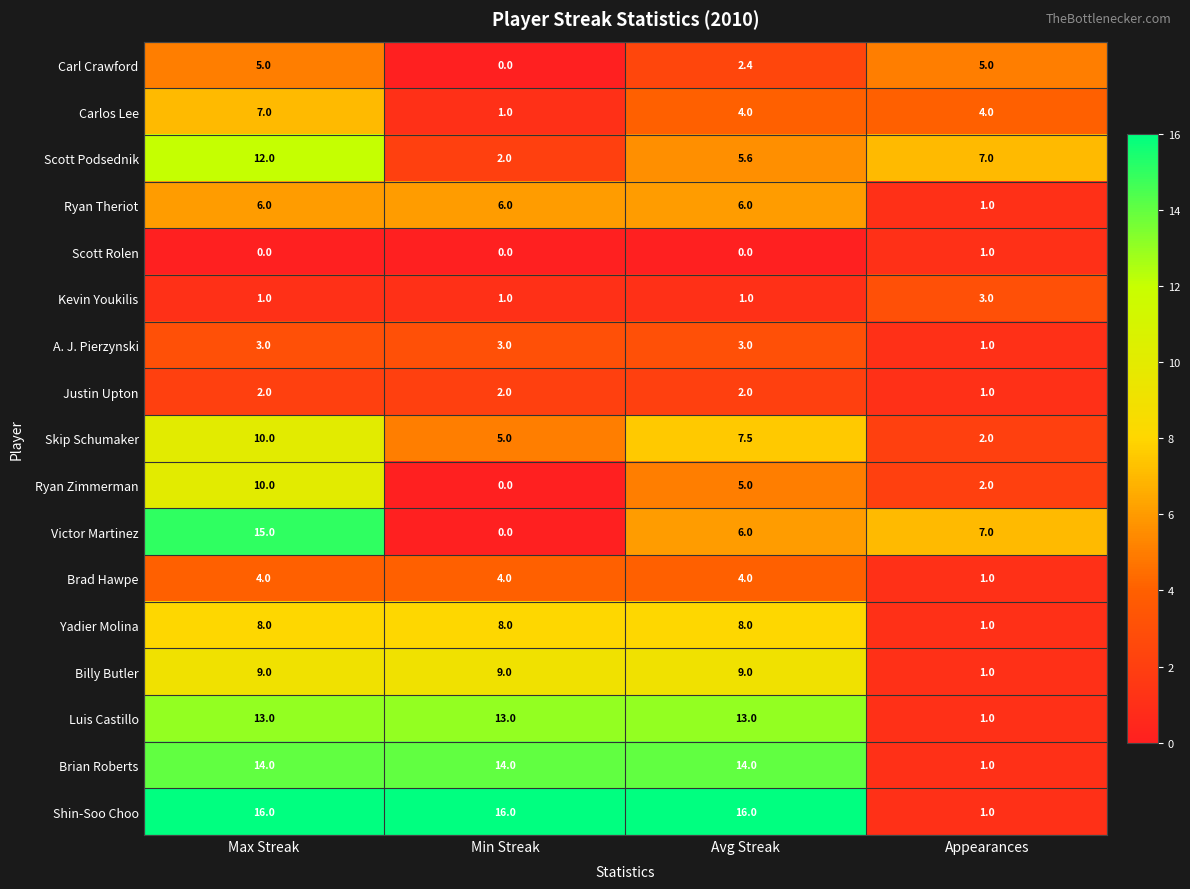

What is the difference between the Scott Podsednik values at Avg Streak and Max Streak?

6.4